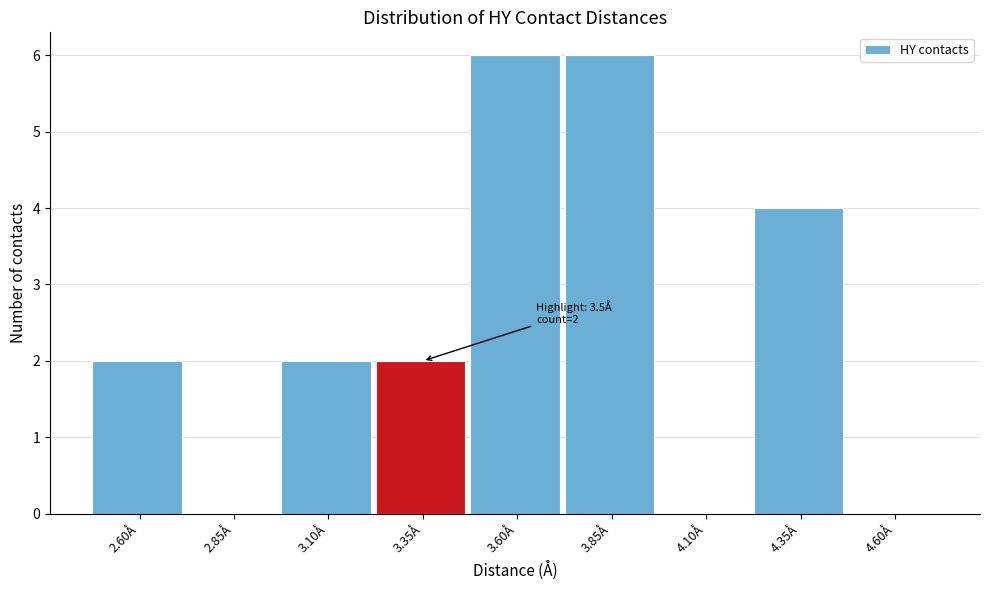

Reading right to left, list all the values displayed in this chart.

4.60Å=0	4.35Å=4	4.10Å=0	3.85Å=6	3.60Å=6	3.35Å=2	3.10Å=2	2.85Å=0	2.60Å=2